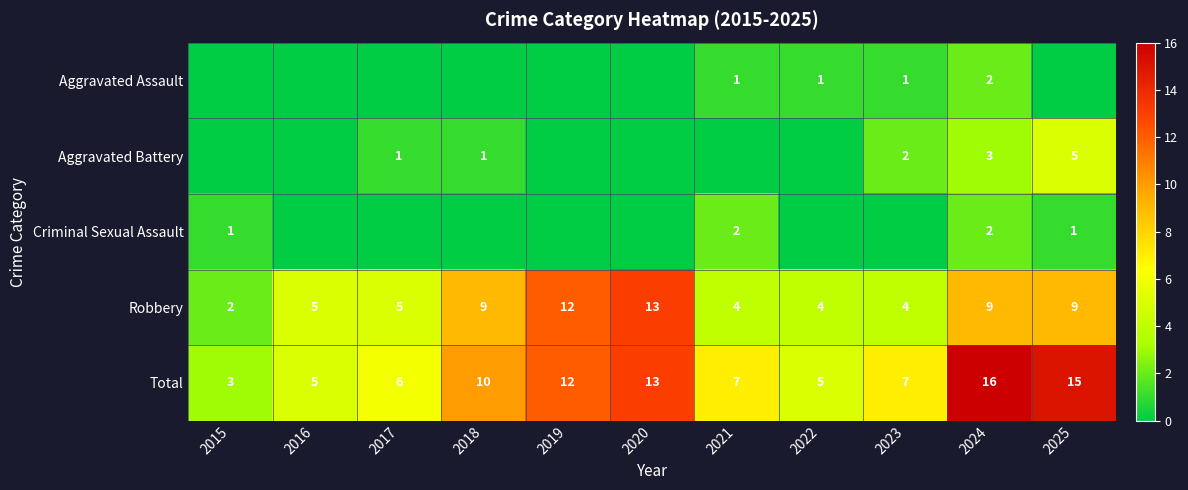

At which category is the sum across all series the highest?

2024